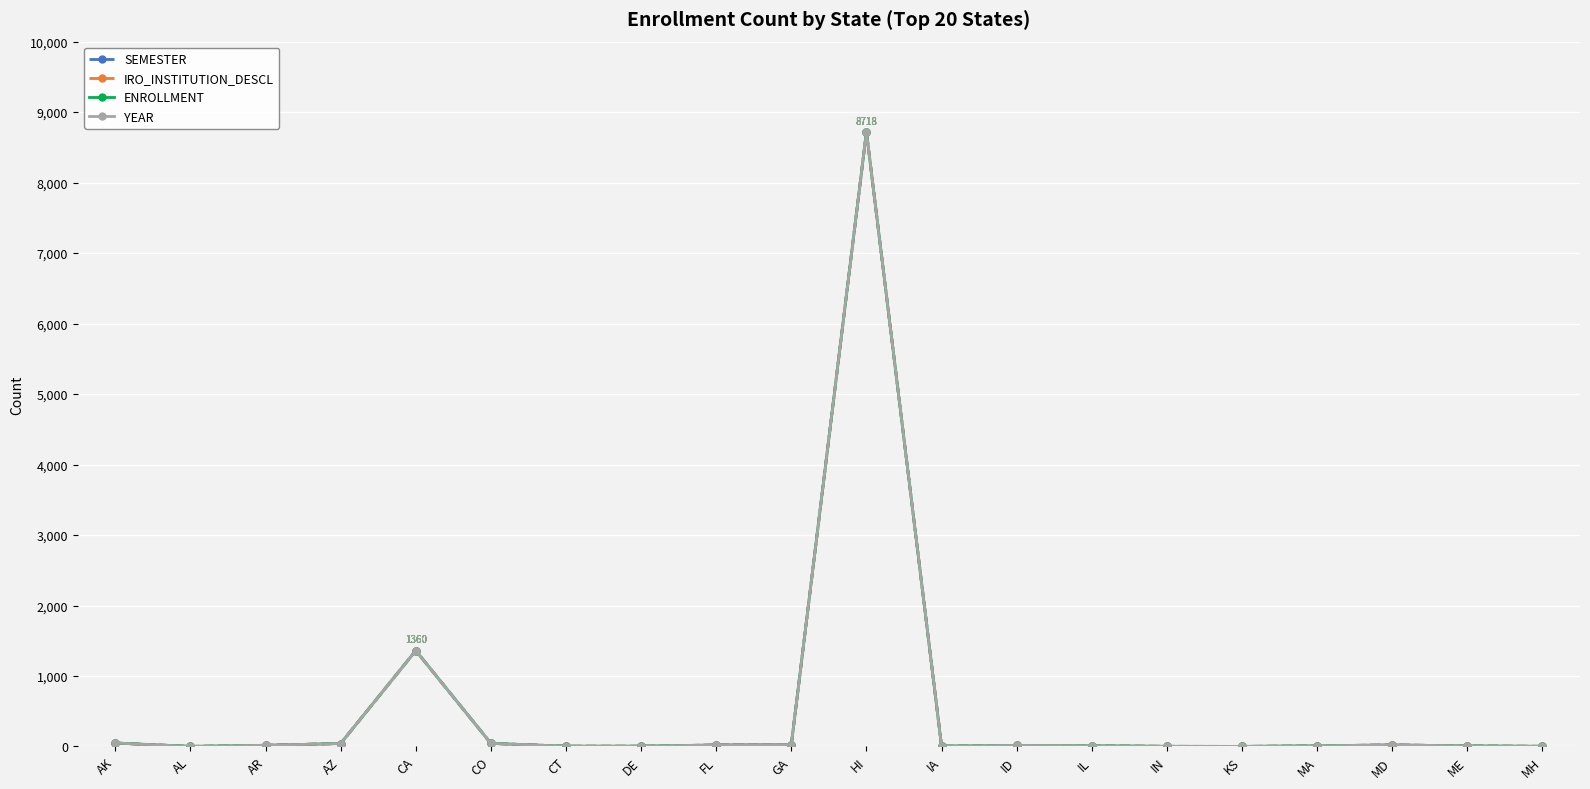

At how many categories does at least one series exceed 7028?

1